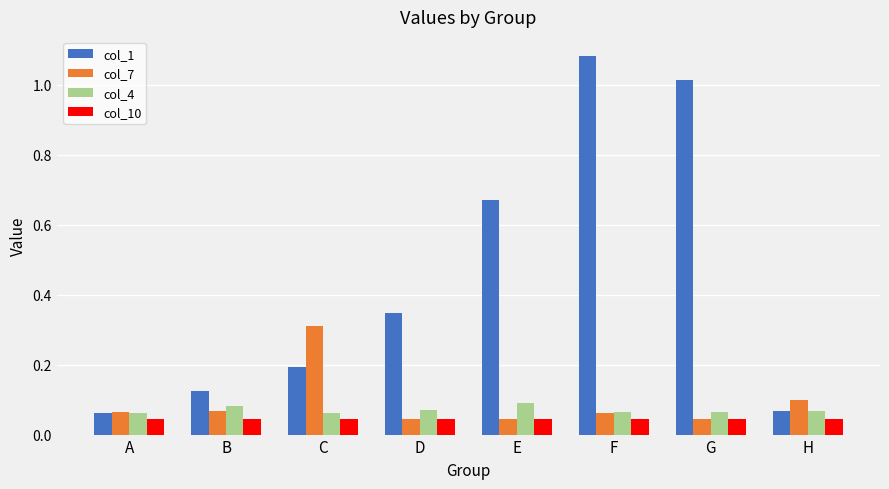

What is the sum of the col_1 values at C and F?

1.3